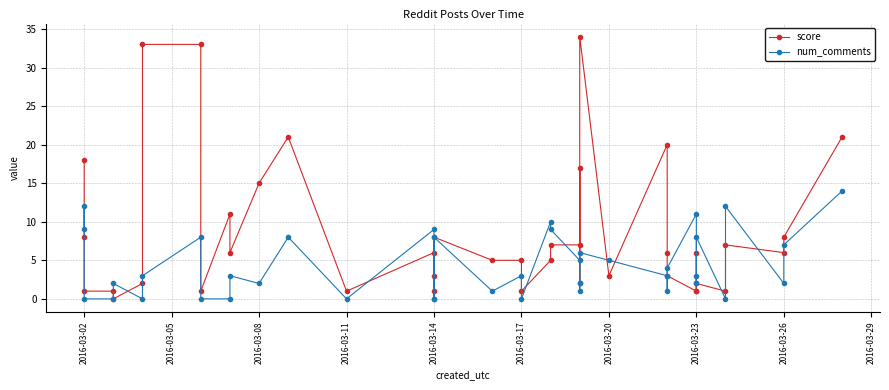

How many distinct data groups are displayed?

2